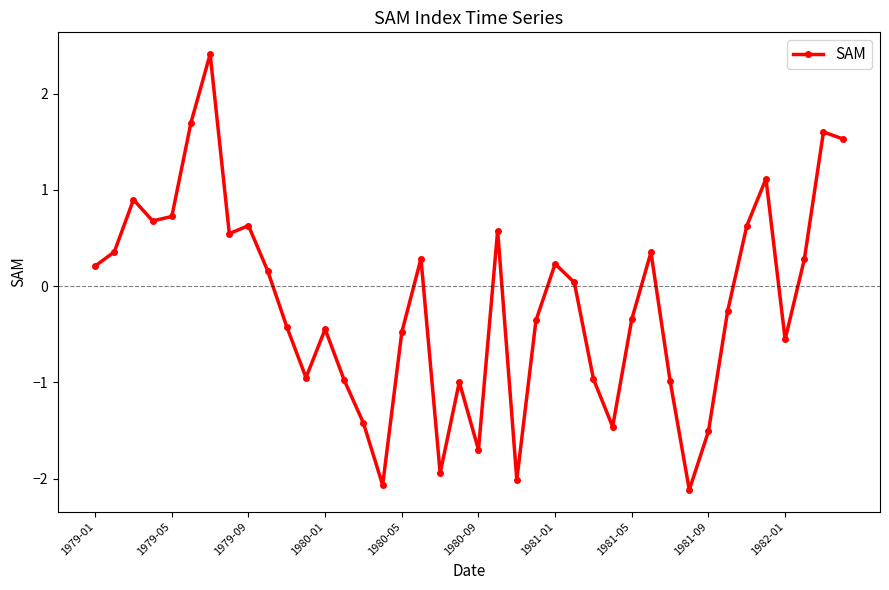

What is the value of the 32nd point from the left?

-2.1